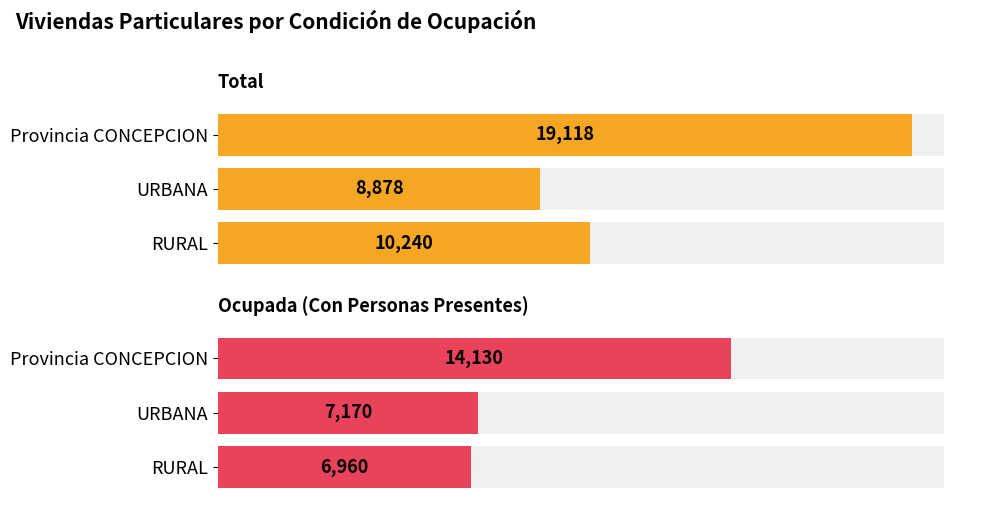

The Ocupada (Con Personas Presentes) series shows 6960 at RURAL. True or false?

True